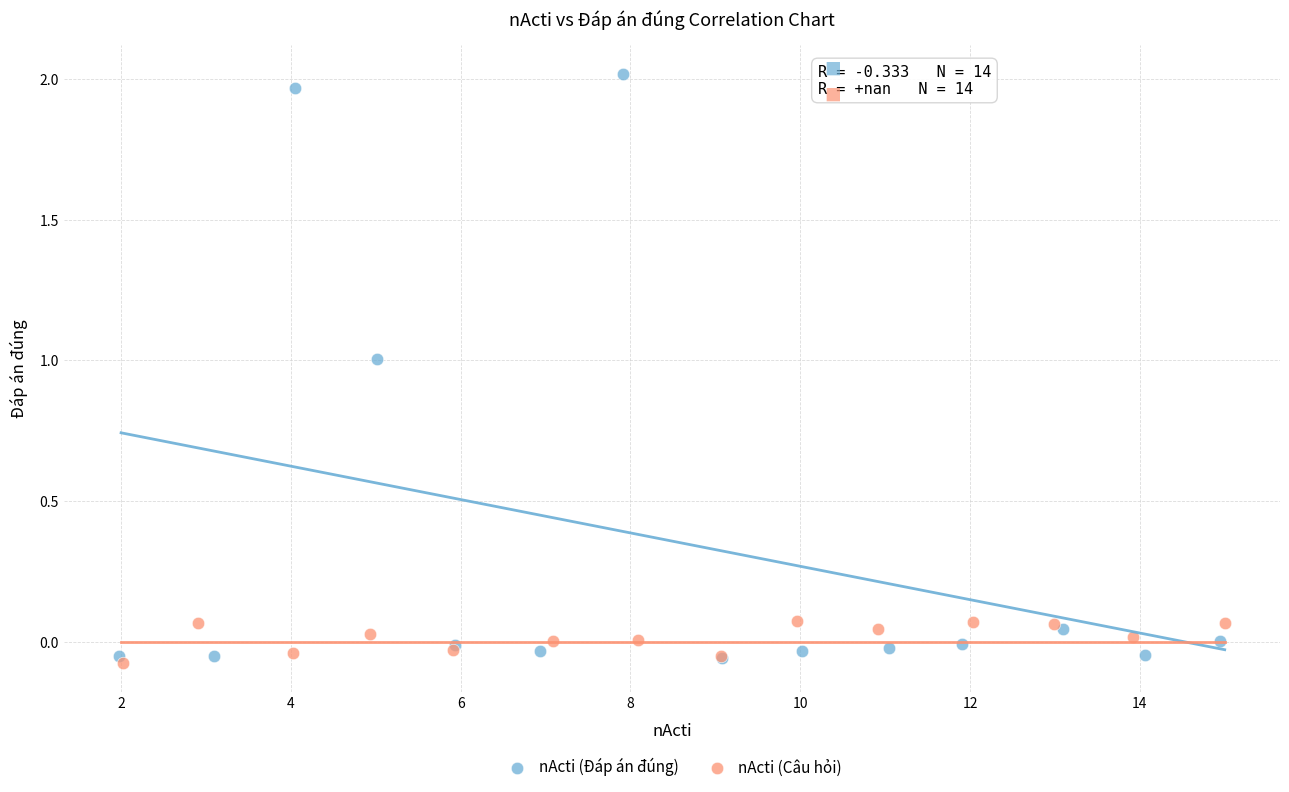

What are all the series names shown in the legend?

nActi (Đáp án đúng), nActi (Câu hỏi)